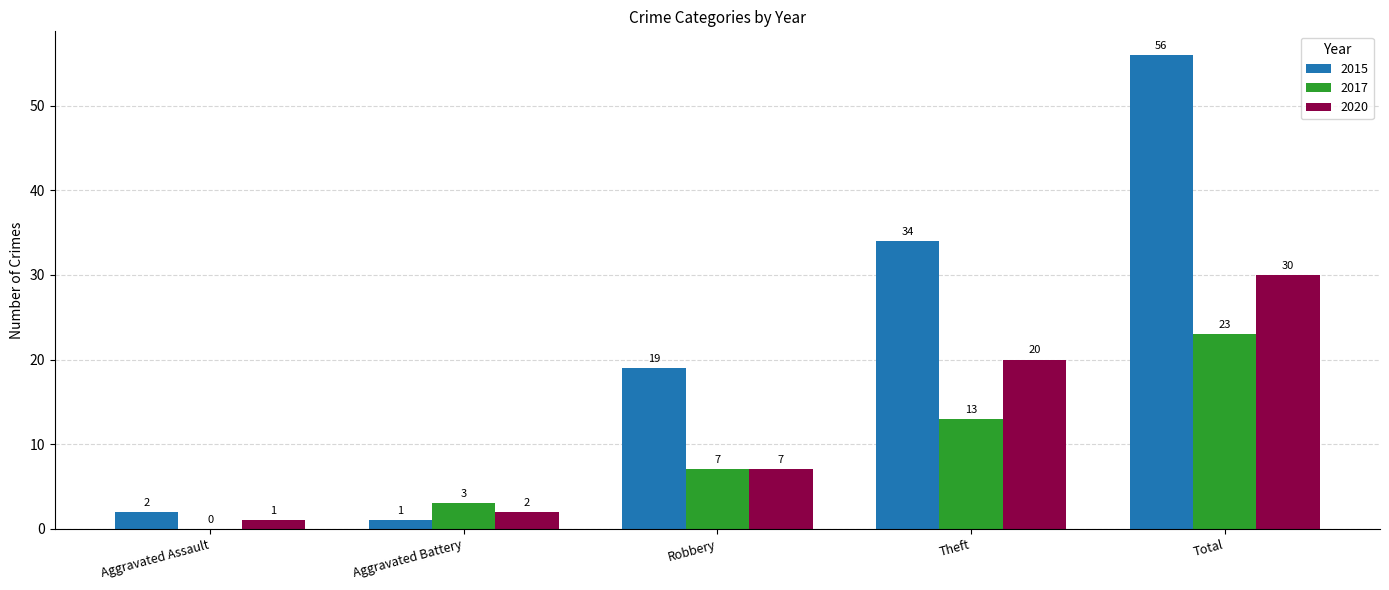

The value of 2017 at Theft is 13. True or false?

True